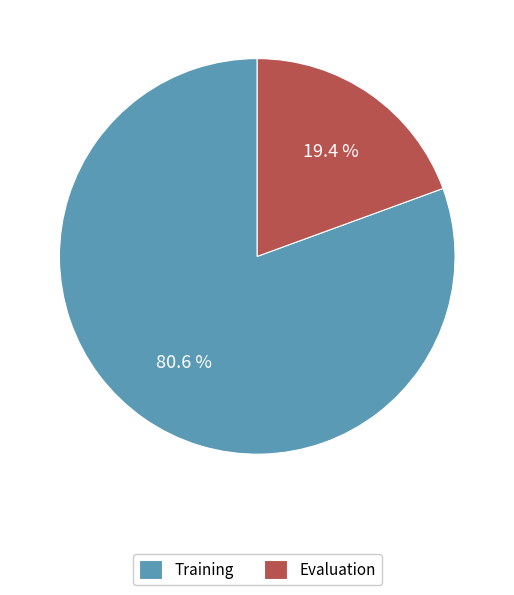

To the nearest percent, what portion does Training represent?

81%